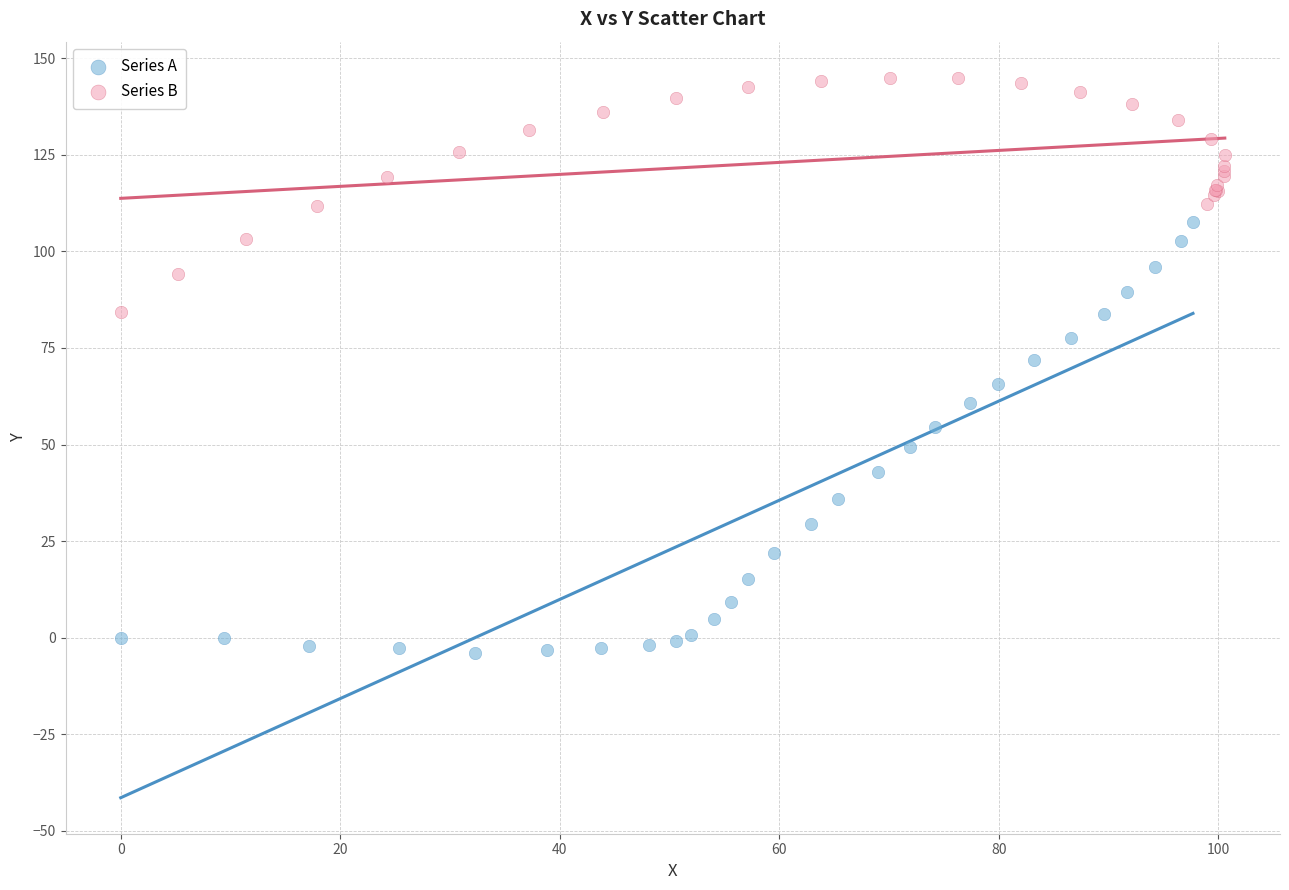

Which series reaches the minimum Y coordinate?

Series A